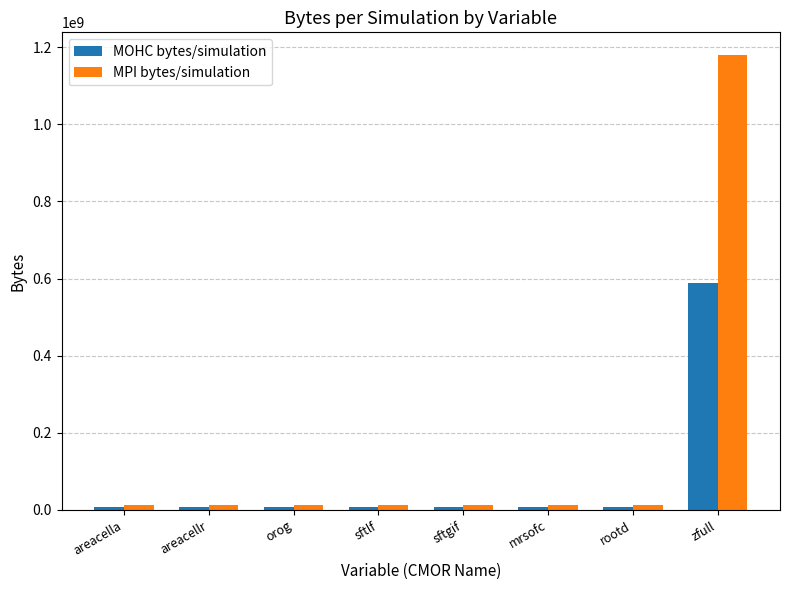

Which series has the largest range (max minus min)?

MPI bytes/simulation